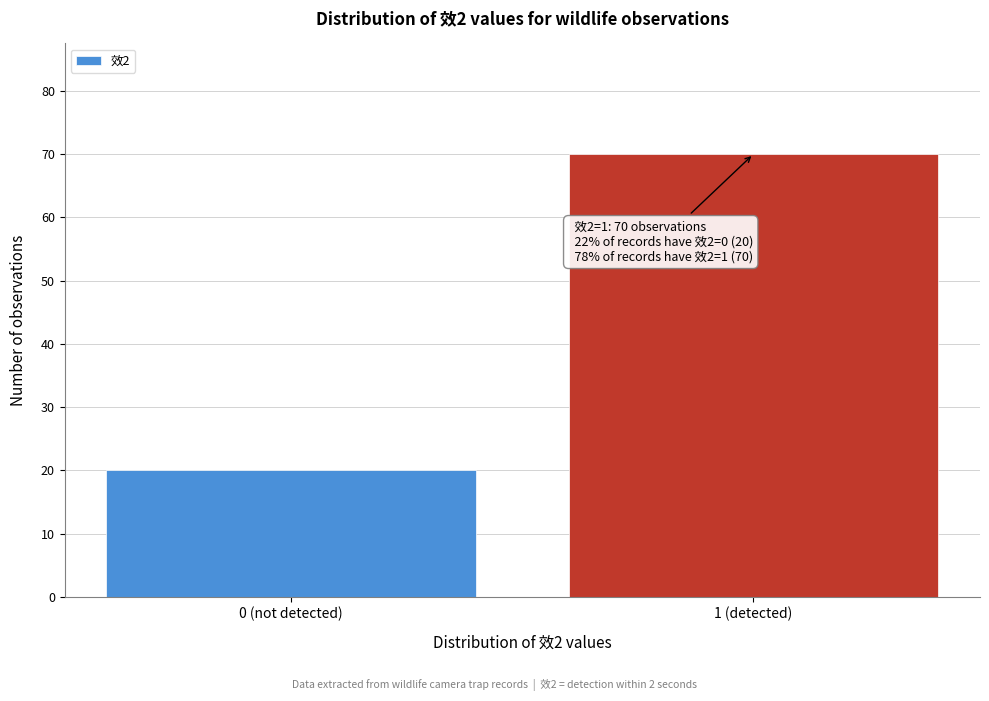

Reading left to right, extract all data points from this chart.

0 (not detected)=20	1 (detected)=70